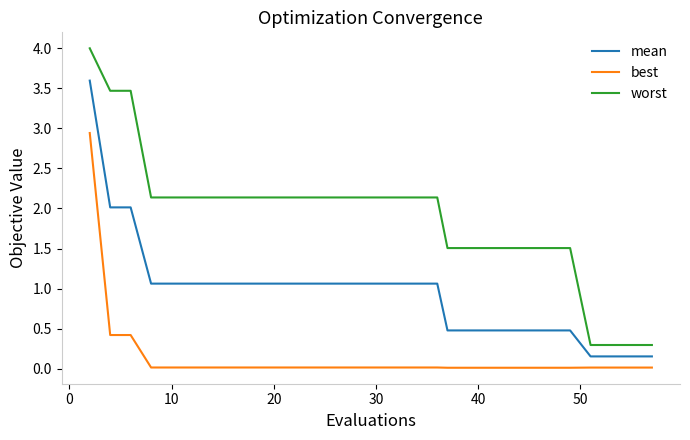

True or false: mean and worst cross at least once.

False